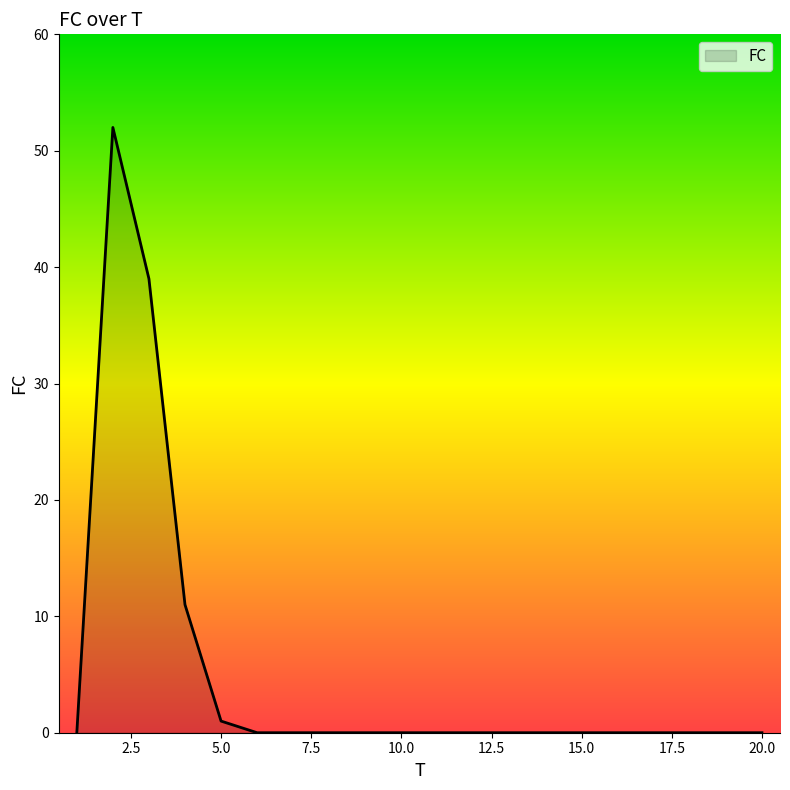

How many categories are shown in the chart?

20